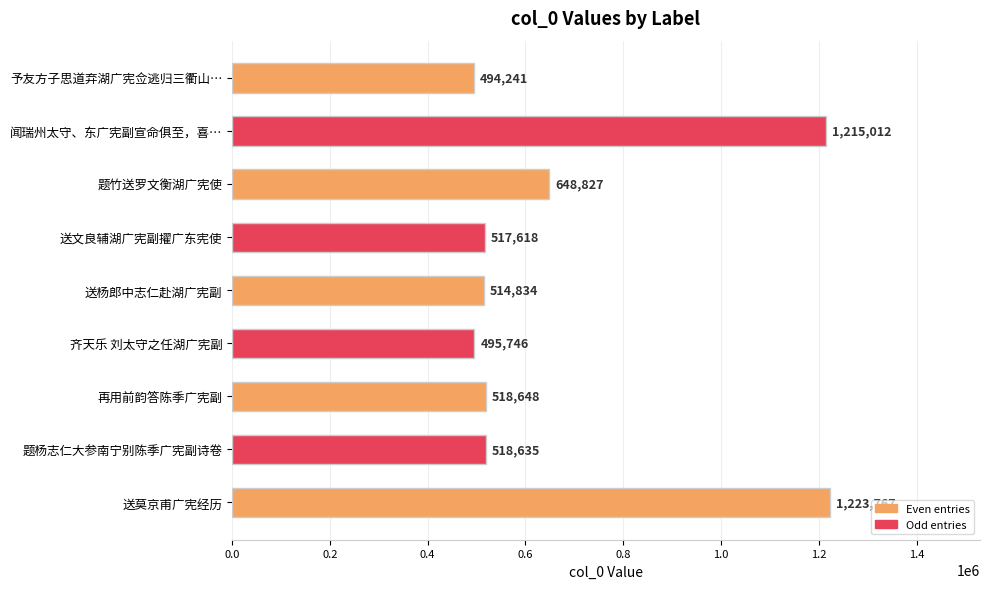

At which category does the chart reach its peak across all series?

送莫京甫广宪经历